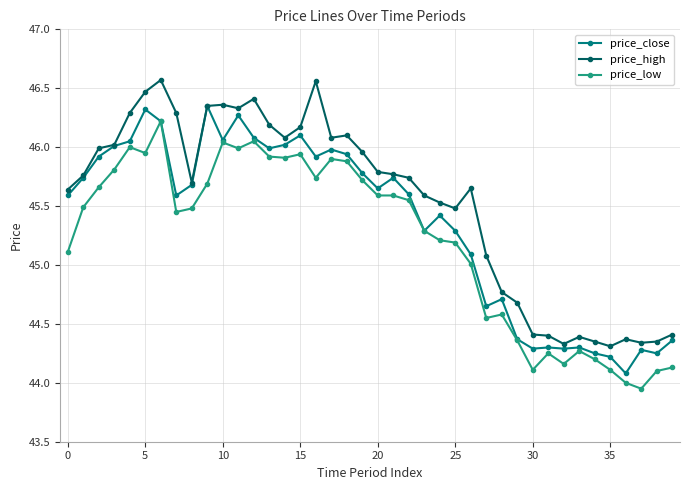

Does the chart have visible grid lines?

Yes